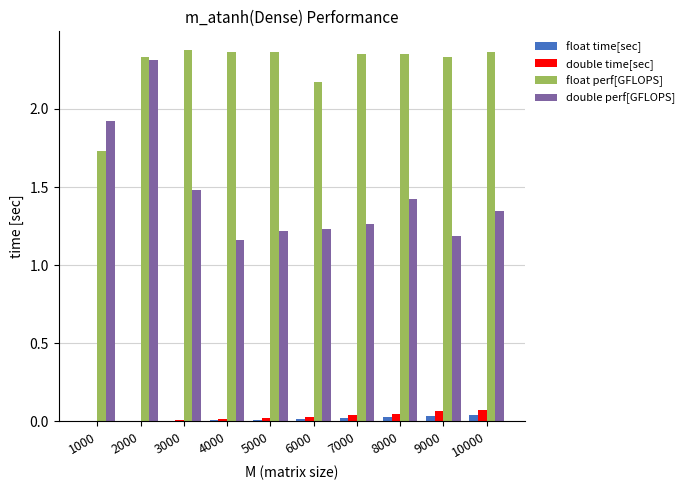

Between 2000 and 3000, which series saw the biggest shift?

double perf[GFLOPS]